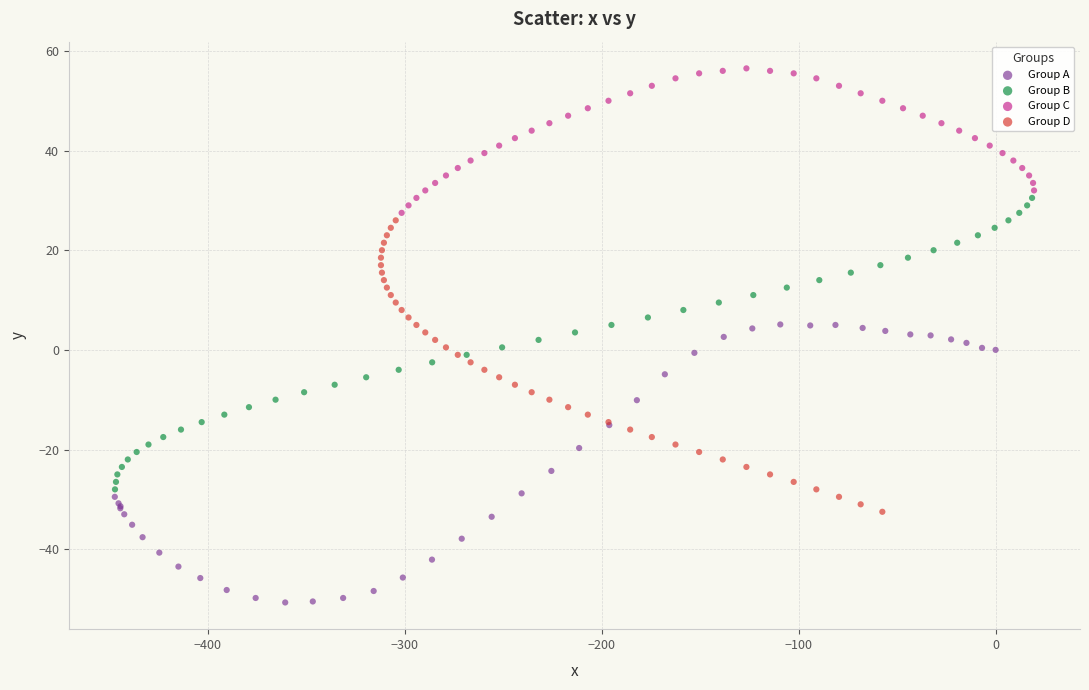

Which series contains the highest Y value?

Group C